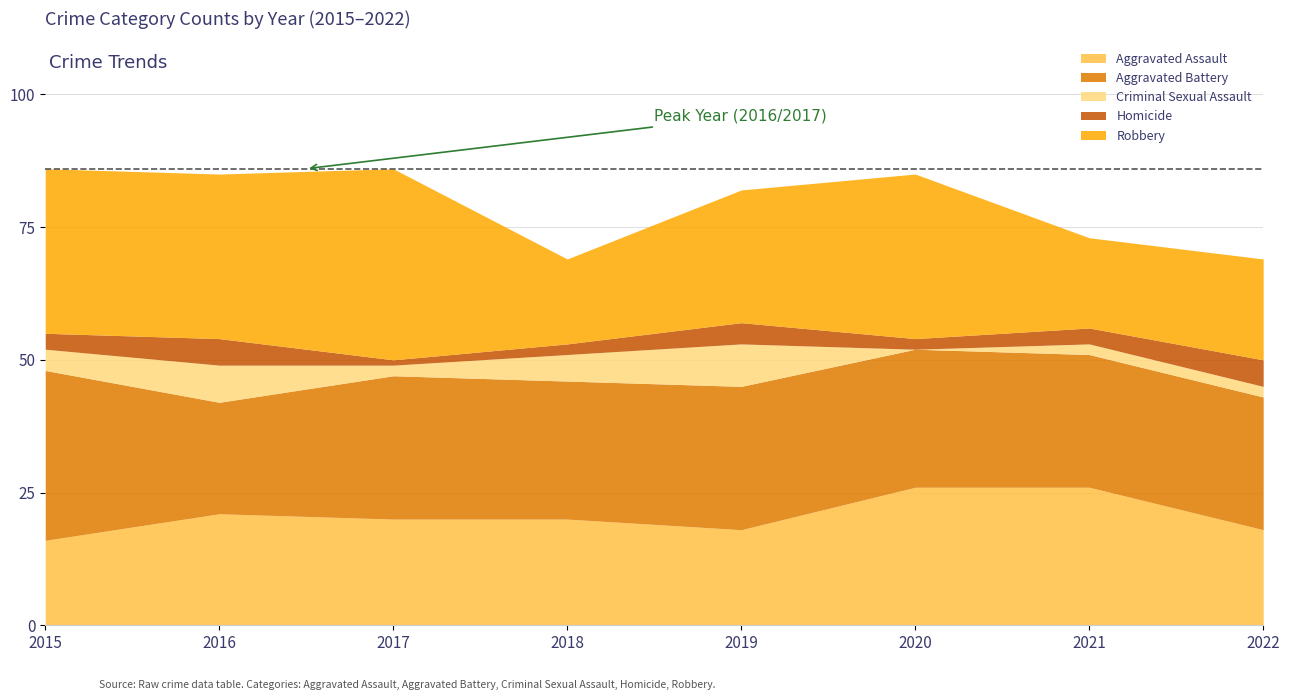

True or false: Robbery and Aggravated Battery cross at least once.

True